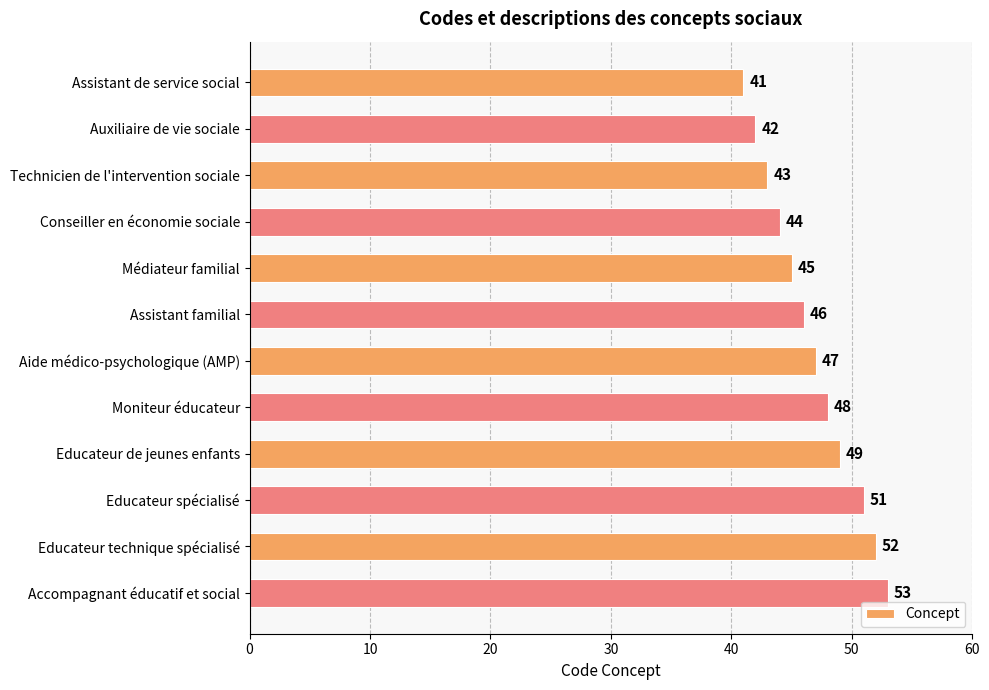

List the labels in order of value, largest first.

Accompagnant éducatif et social, Educateur technique spécialisé, Educateur spécialisé, Educateur de jeunes enfants, Moniteur éducateur, Aide médico-psychologique (AMP), Assistant familial, Médiateur familial, Conseiller en économie sociale, Technicien de l'intervention sociale, Auxiliaire de vie sociale, Assistant de service social